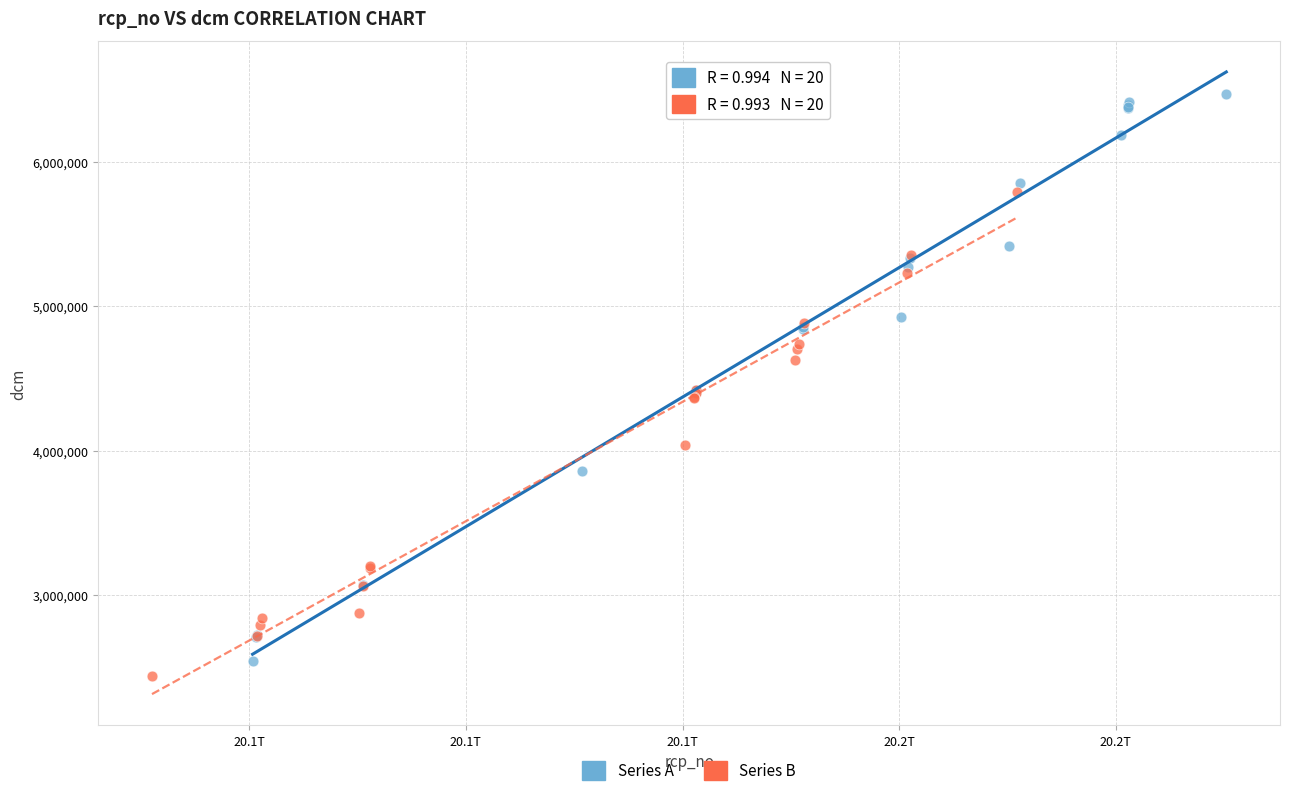

Which series reaches the maximum Y coordinate?

Series A